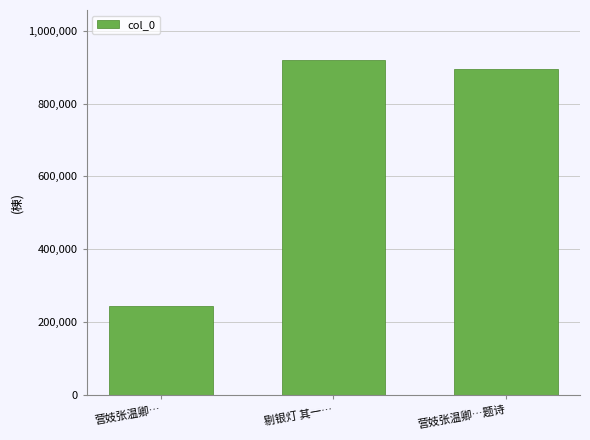

What position from the right is 营妓张温卿…题诗?

1